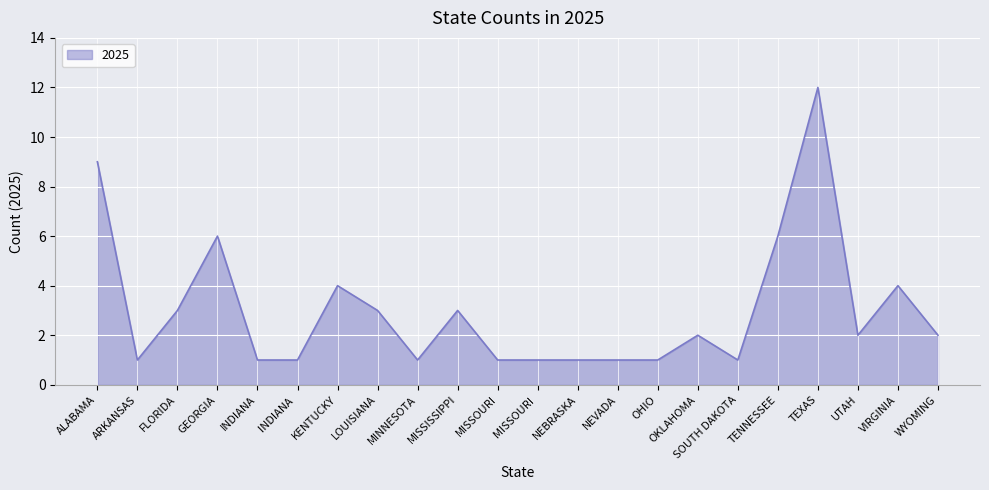

Reading right to left, extract all data points from this chart.

2	4	2	12	6	1	2	1	1	1	1	1	3	1	3	4	1	1	6	3	1	9